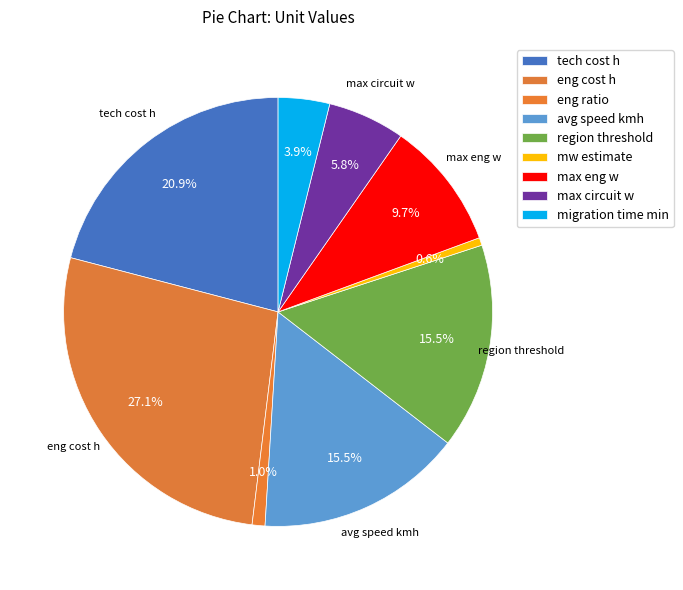

Does eng ratio account for over 50% of the chart?

No